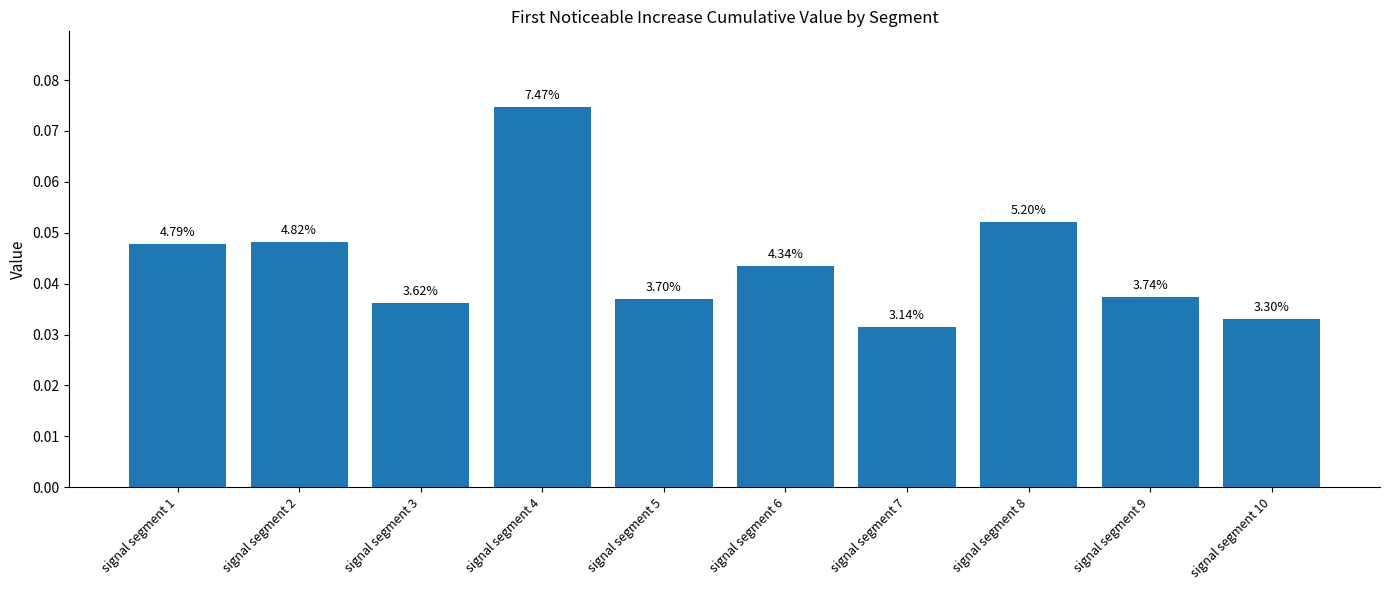

At which label is the value closest to 0?

signal segment 7